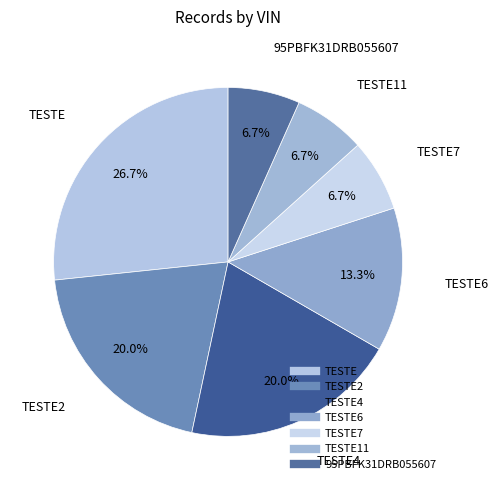

What is the smallest slice in the pie chart?

TESTE7